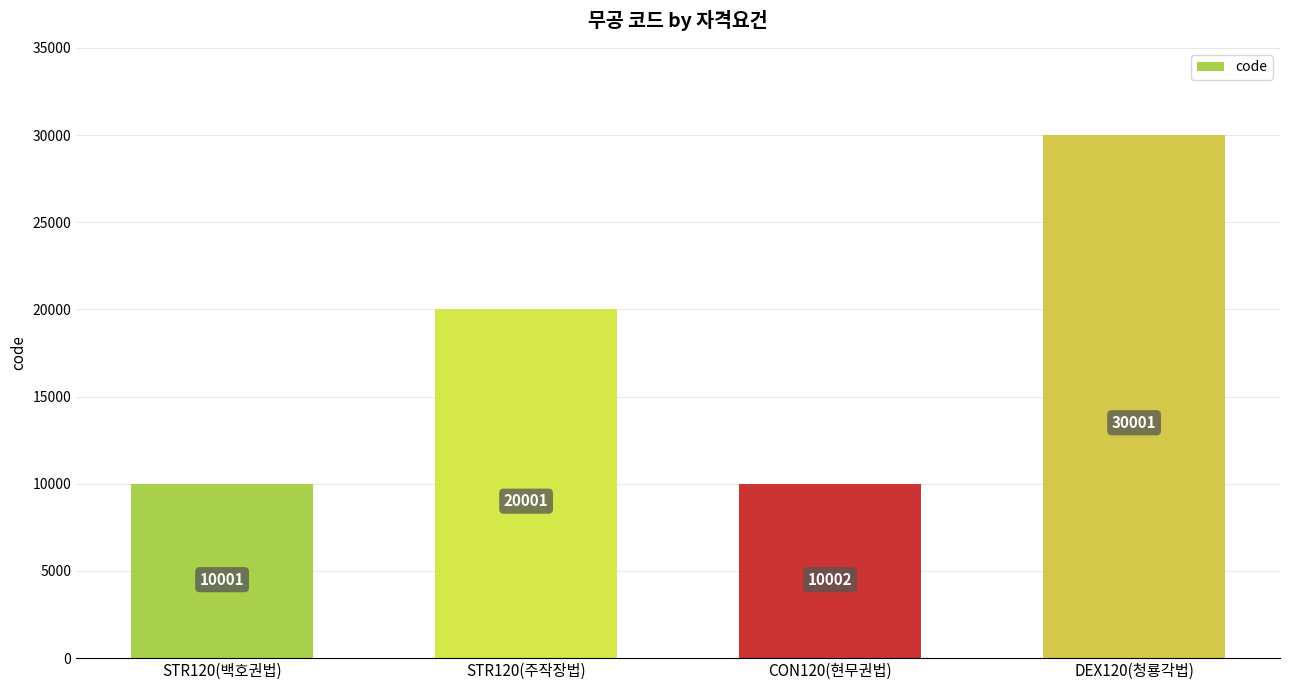

What is the sum of the values at STR120(주작장법) and DEX120(청룡각법)?

50002